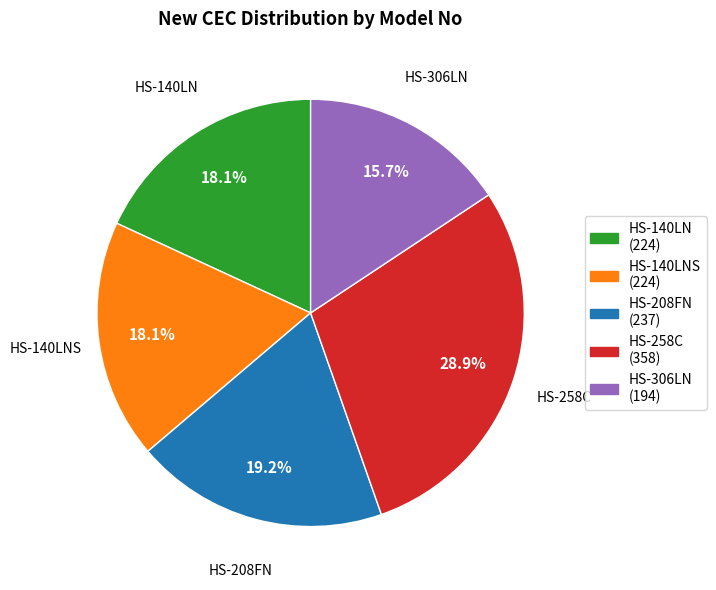

Is there a majority slice in this chart?

No